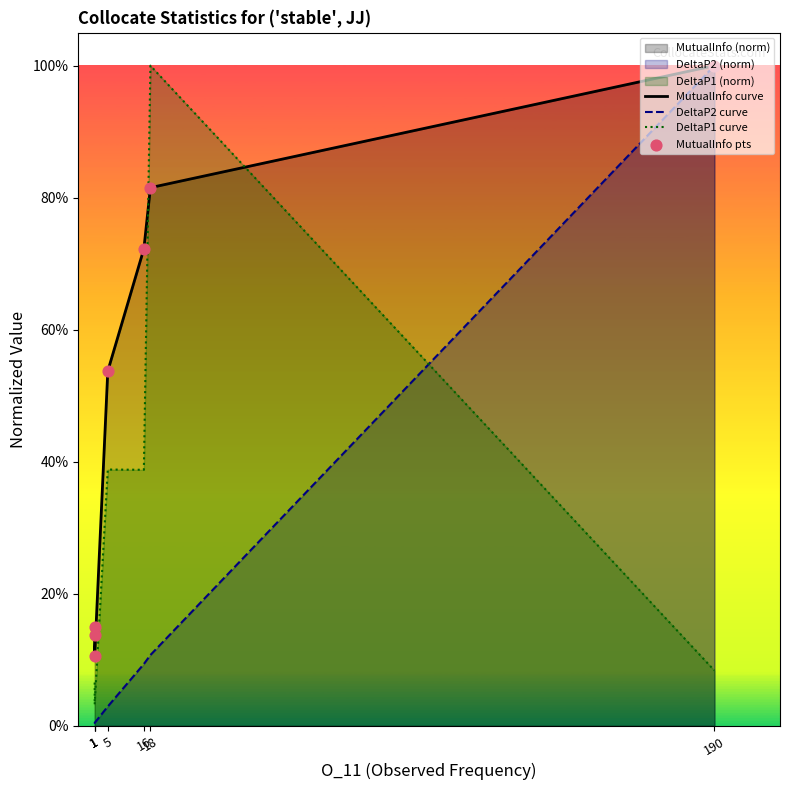

Which series has the largest total across all categories?

MutualInfo curve